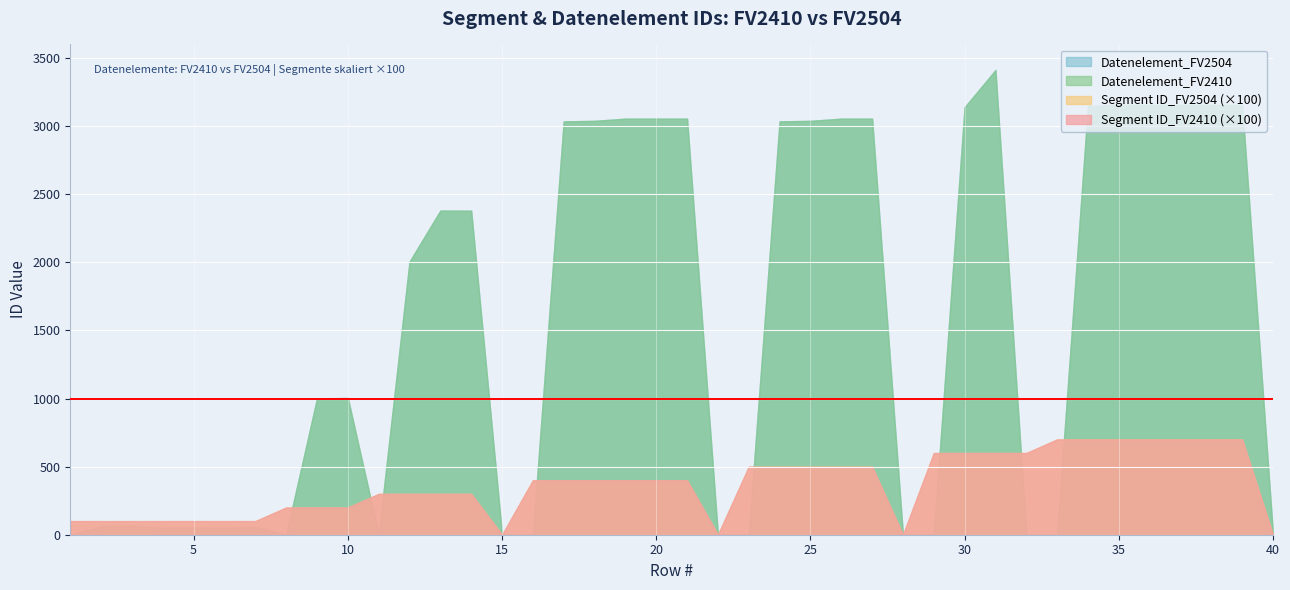

How many interior local valleys does the Segment ID_FV2504 series have?

3